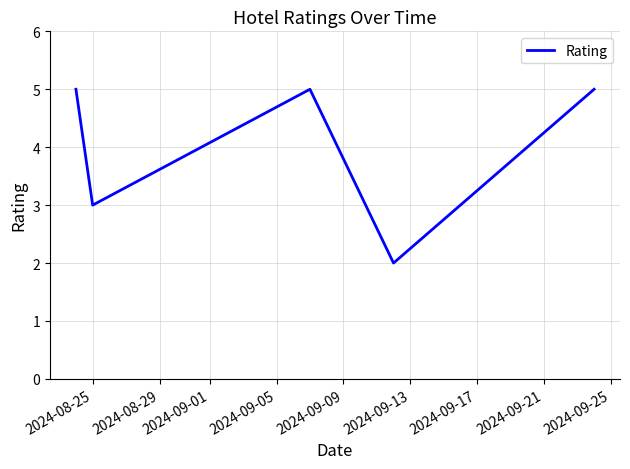

True or false: there are more than 0 points higher than both neighbors.

True